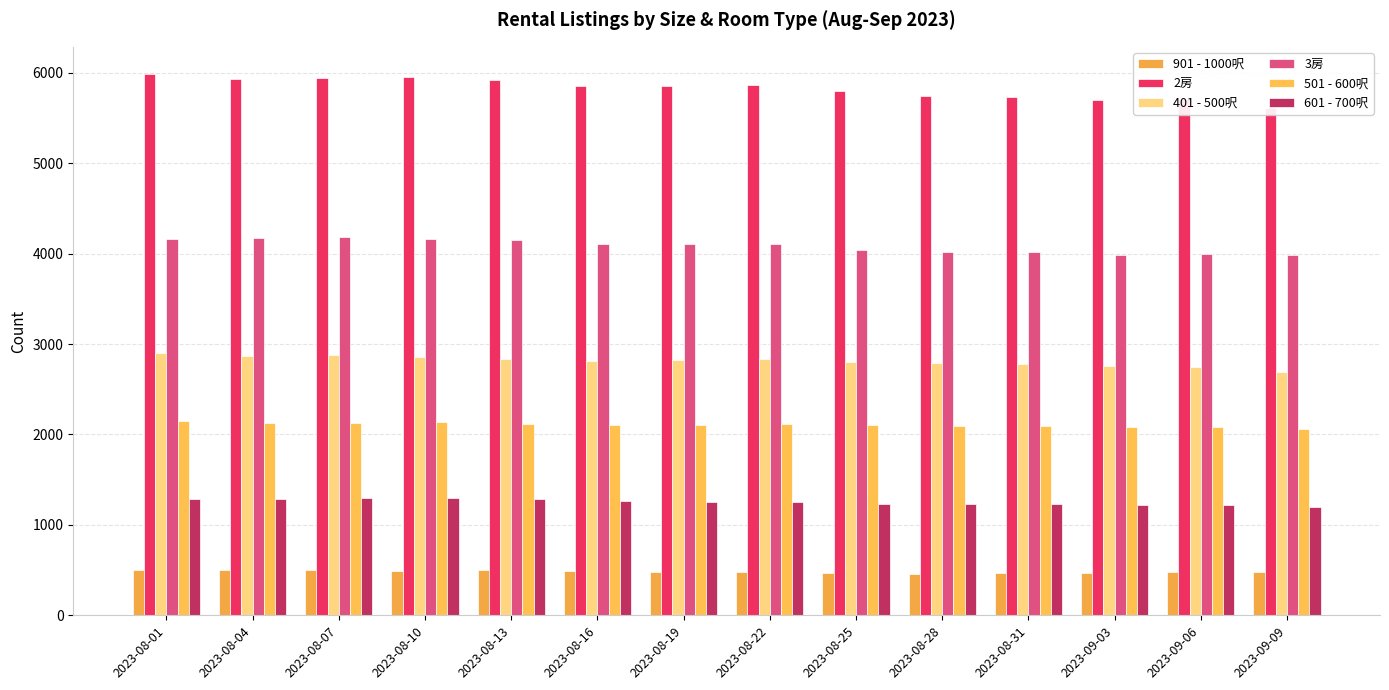

What is the lowest value of the 501 - 600呎 series?

2056